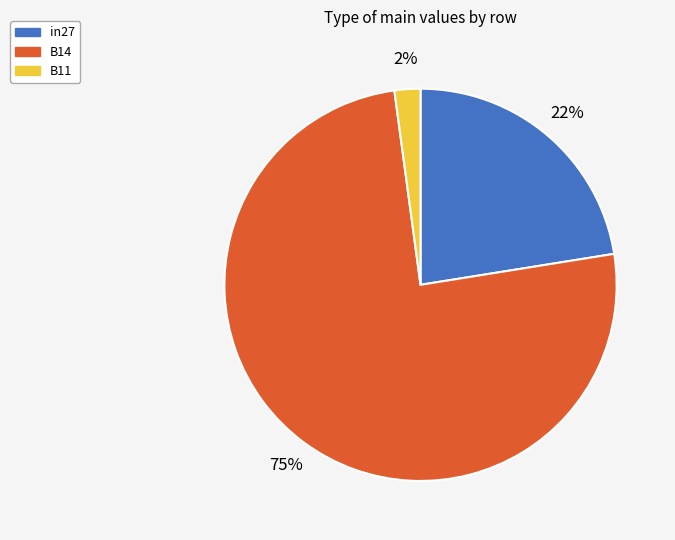

Combined, do in27 and B11 account for over 50%?

No